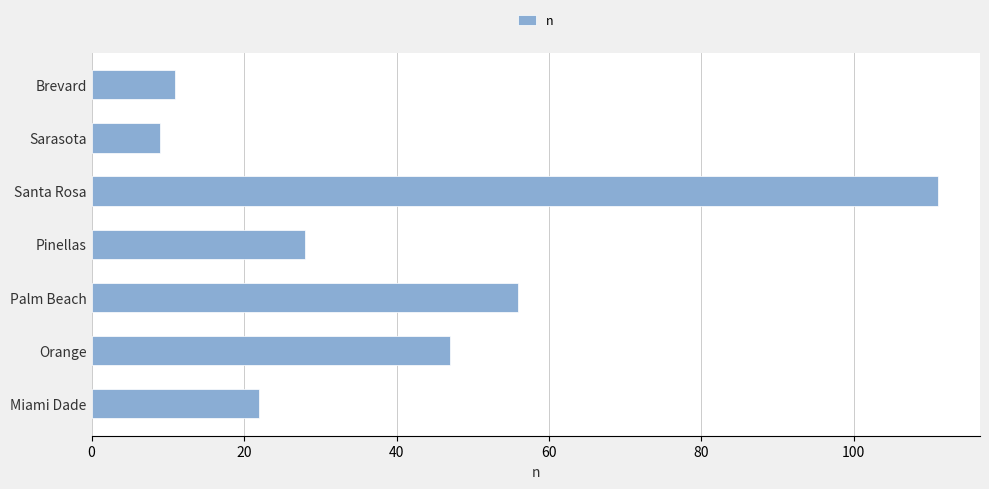

Reading top to bottom, extract all data points from this chart.

11	9	111	28	56	47	22